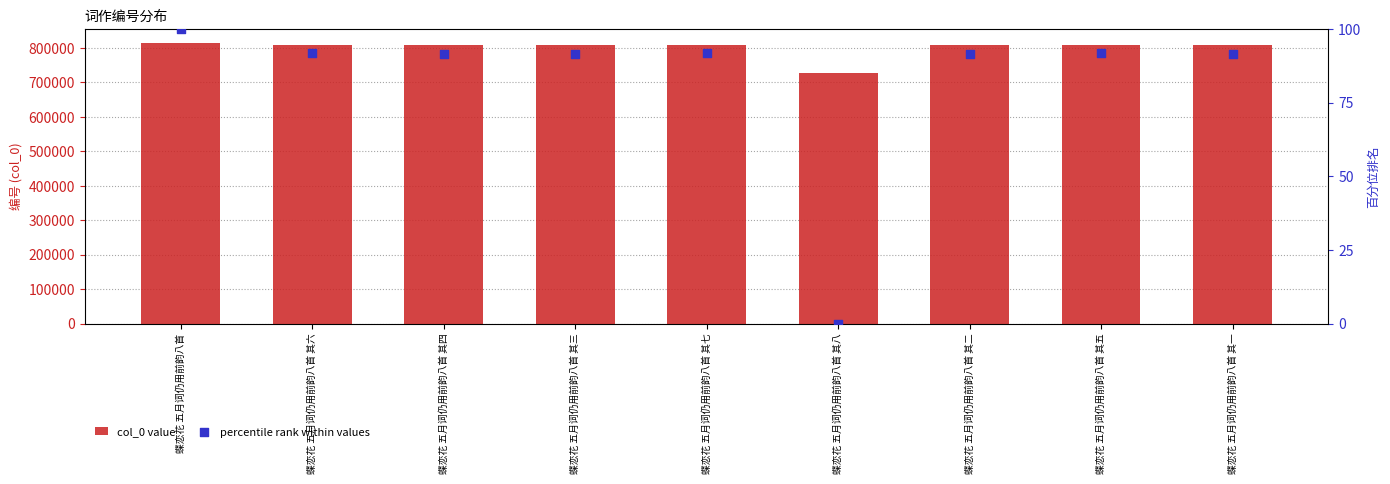

At which category is the sum across all series the highest?

蝶恋花 五月词仍用前韵八首